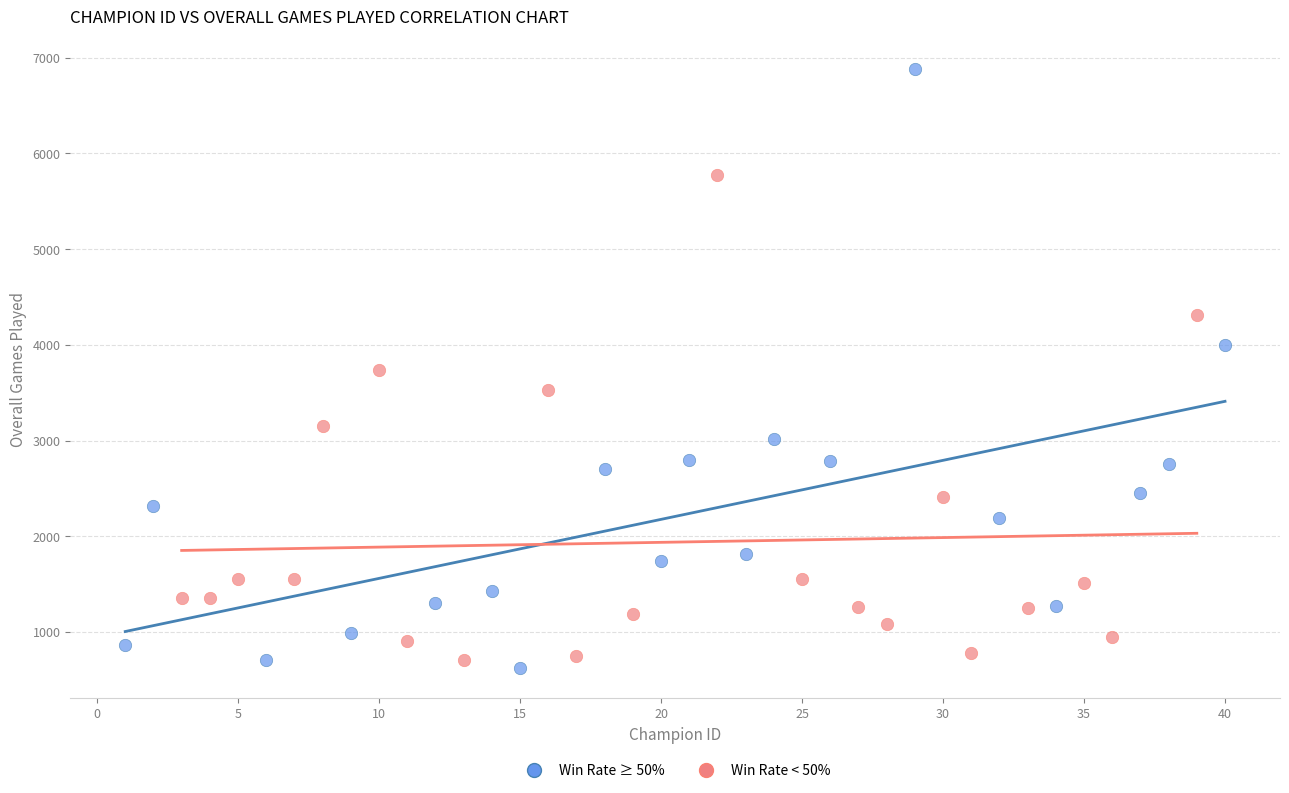

Which series contains the lowest Y value?

Win Rate ≥ 50%